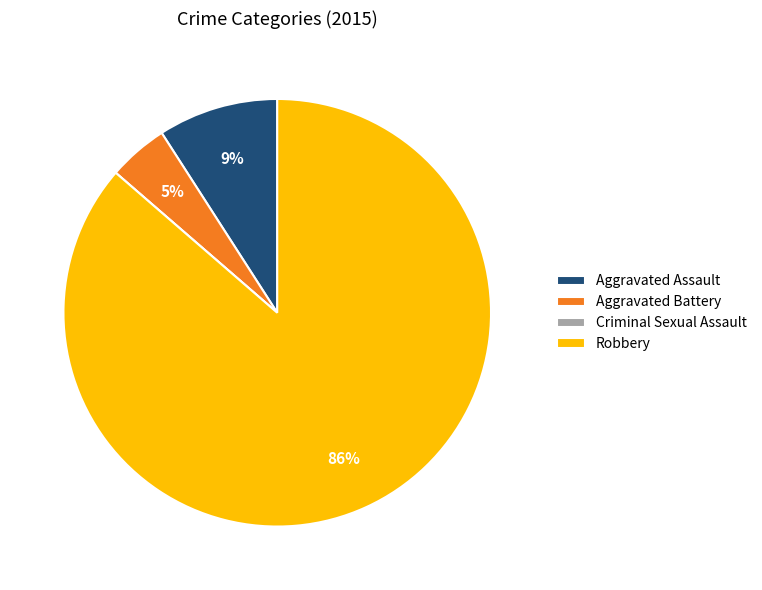

Does any single category account for the majority?

Yes